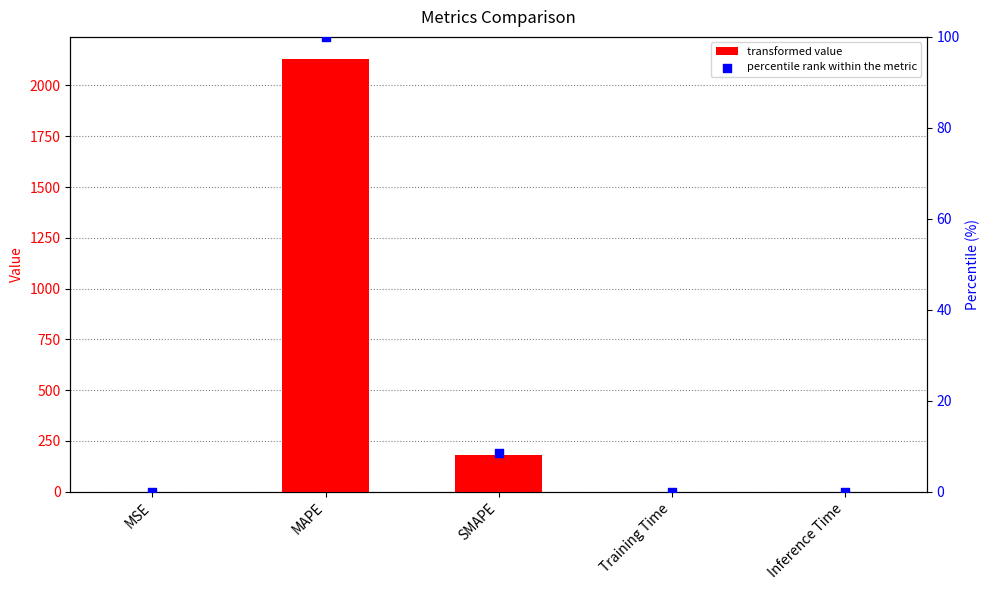

Which series has the largest total across all categories?

col_1